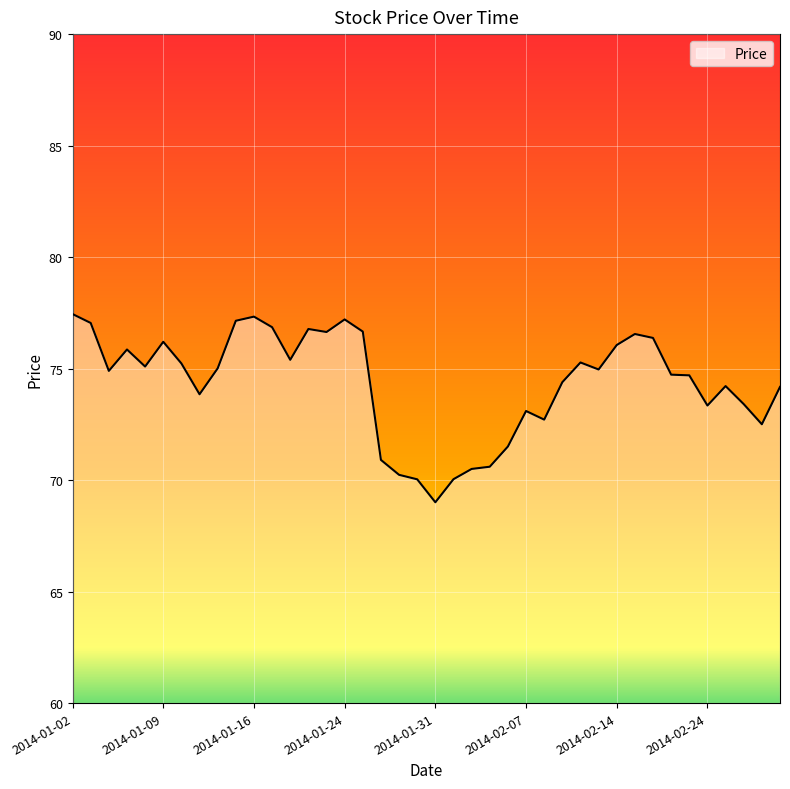

What is the maximum value shown in the chart?

77.4